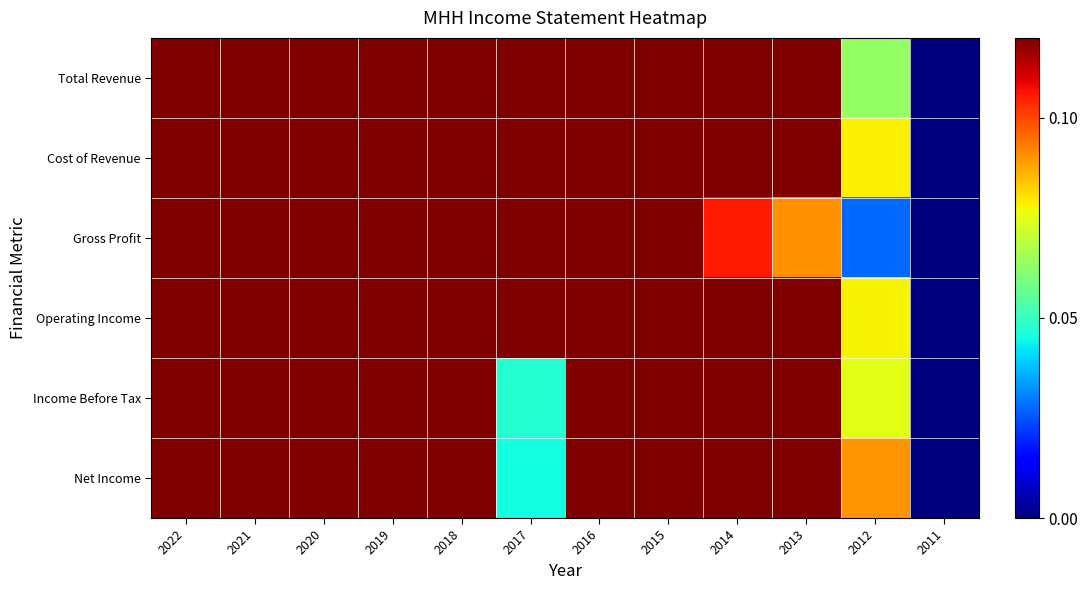

Reading left to right, extract all data points from this chart.

Total Revenue: 2022=1.0	2021=0.9	2020=0.7	2019=0.7	2018=0.6	2017=0.4	2016=0.3	2015=0.3	2014=0.2	2013=0.2	2012=0.1	2011=0.0
Cost of Revenue: 2022=1.0	2021=0.9	2020=0.7	2019=0.7	2018=0.6	2017=0.5	2016=0.4	2015=0.3	2014=0.2	2013=0.2	2012=0.1	2011=0.0
Gross Profit: 2022=1.0	2021=0.9	2020=0.8	2019=0.7	2018=0.6	2017=0.3	2016=0.2	2015=0.2	2014=0.1	2013=0.1	2012=0.0	2011=0.0
Operating Income: 2022=0.6	2021=1.0	2020=0.7	2019=1.0	2018=0.6	2017=0.1	2016=0.1	2015=0.2	2014=0.2	2013=0.2	2012=0.1	2011=0.0
Income Before Tax: 2022=0.7	2021=1.0	2020=0.7	2019=0.9	2018=0.5	2017=0.0	2016=0.1	2015=0.1	2014=0.2	2013=0.2	2012=0.1	2011=0.0
Net Income: 2022=0.7	2021=1.0	2020=0.8	2019=0.9	2018=0.5	2017=0.0	2016=0.1	2015=0.2	2014=0.2	2013=0.2	2012=0.1	2011=0.0